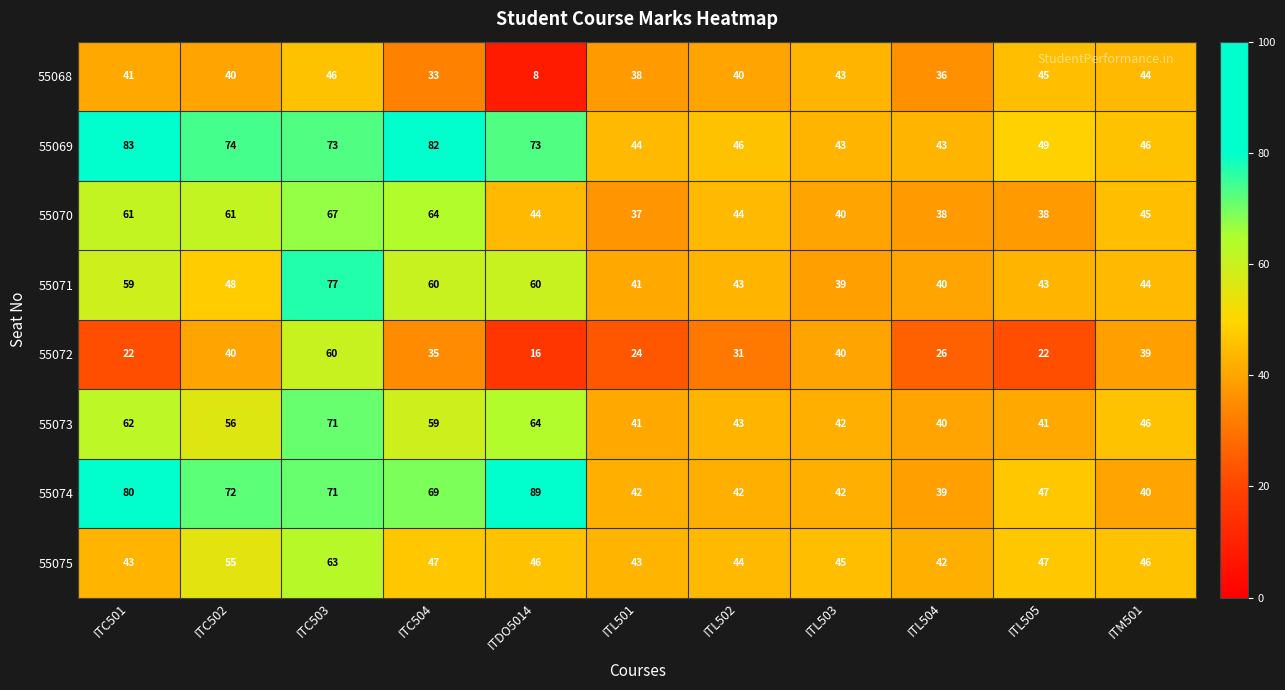

At how many categories does at least one series exceed 86?

1